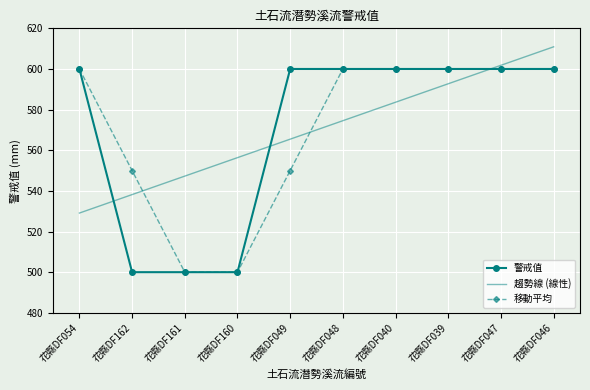

How many 移動平均 values are between 550 and 600?

8